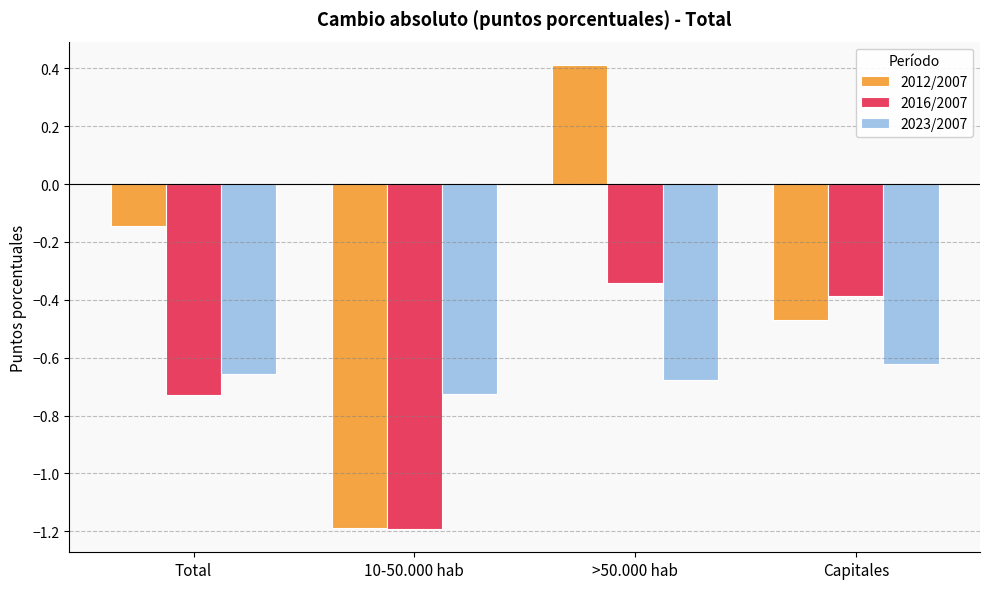

The 2023/2007 series shows -0.1 at >50.000 hab. True or false?

False